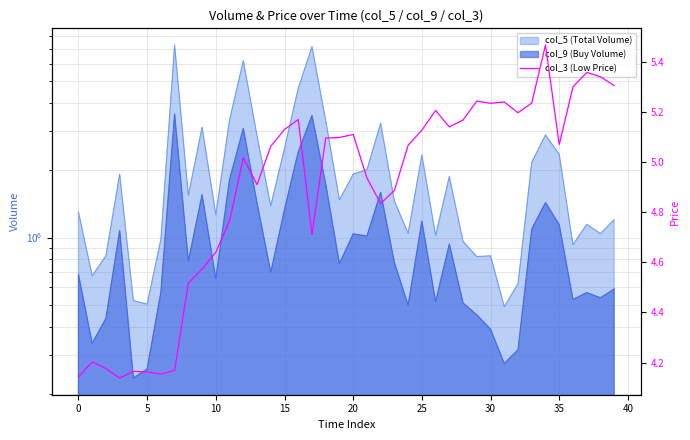

Reading left to right, extract all data points from this chart.

4.1	4.2	4.2	4.1	4.2	4.2	4.2	4.2	4.5	4.6	4.6	4.8	5.0	4.9	5.1	5.1	5.2	4.7	5.1	5.1	5.1	4.9	4.8	4.9	5.1	5.1	5.2	5.1	5.2	5.2	5.2	5.2	5.2	5.2	5.5	5.1	5.3	5.4	5.3	5.3